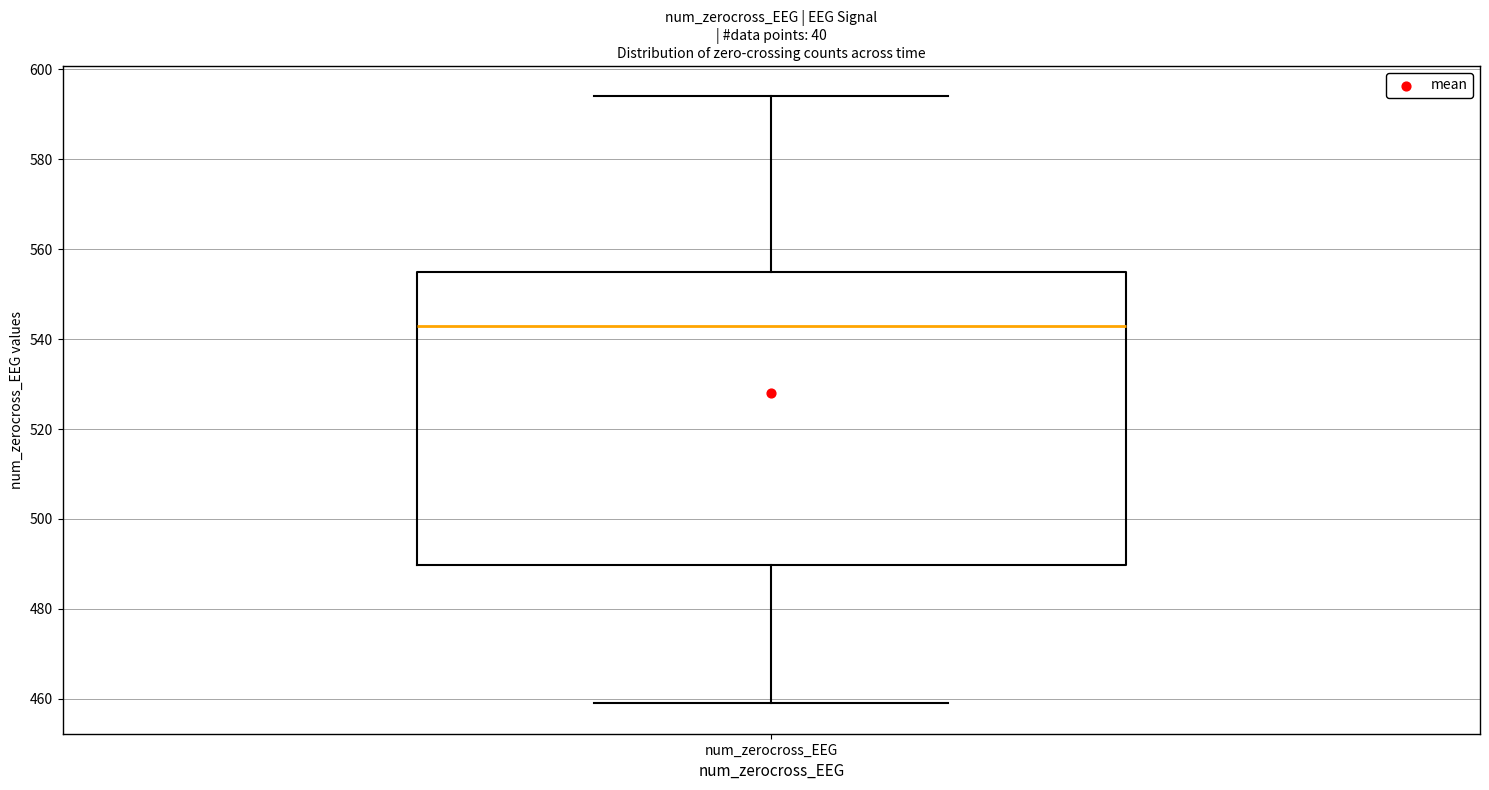

Transcribe this box plot: give where the median line is, the range the box spans, and where the two whiskers end, as read against the y-axis. The values are not printed on the chart, so give them approximately, as read against the axis.

median 544, box 490 to 556, whiskers 460 to 594